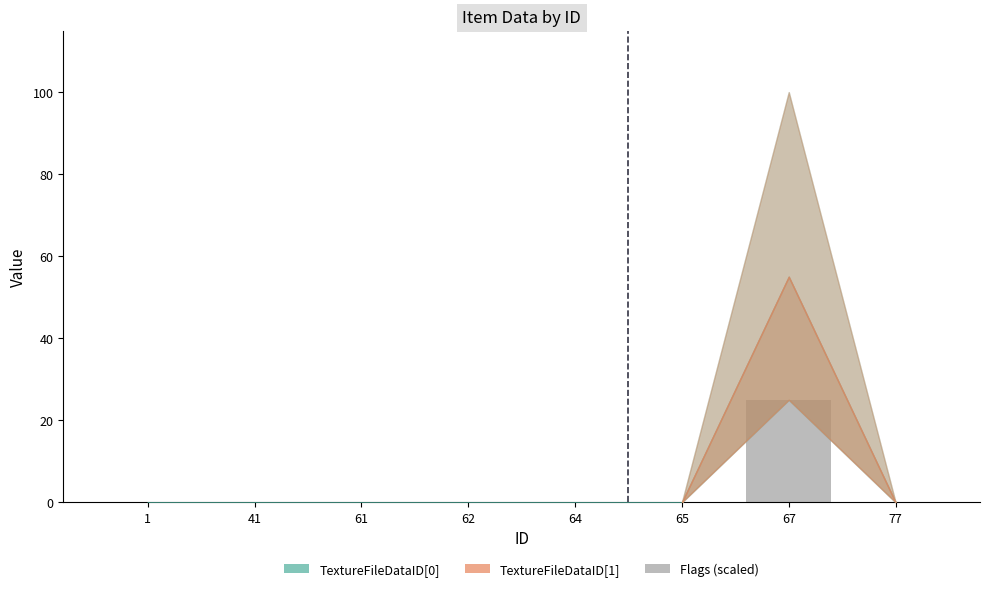

What is the sum of all values?

25.0